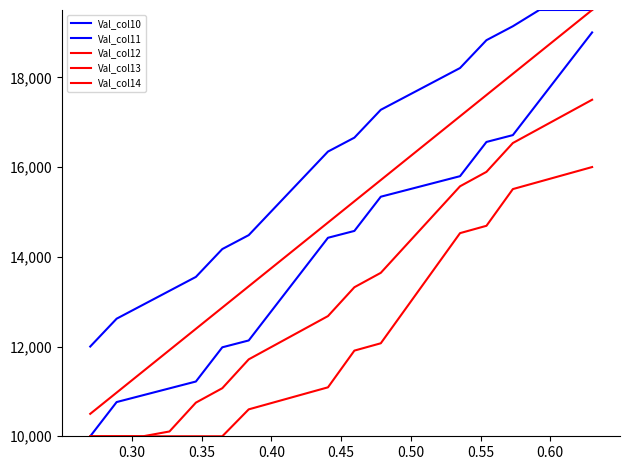

Does the chart have visible grid lines?

No